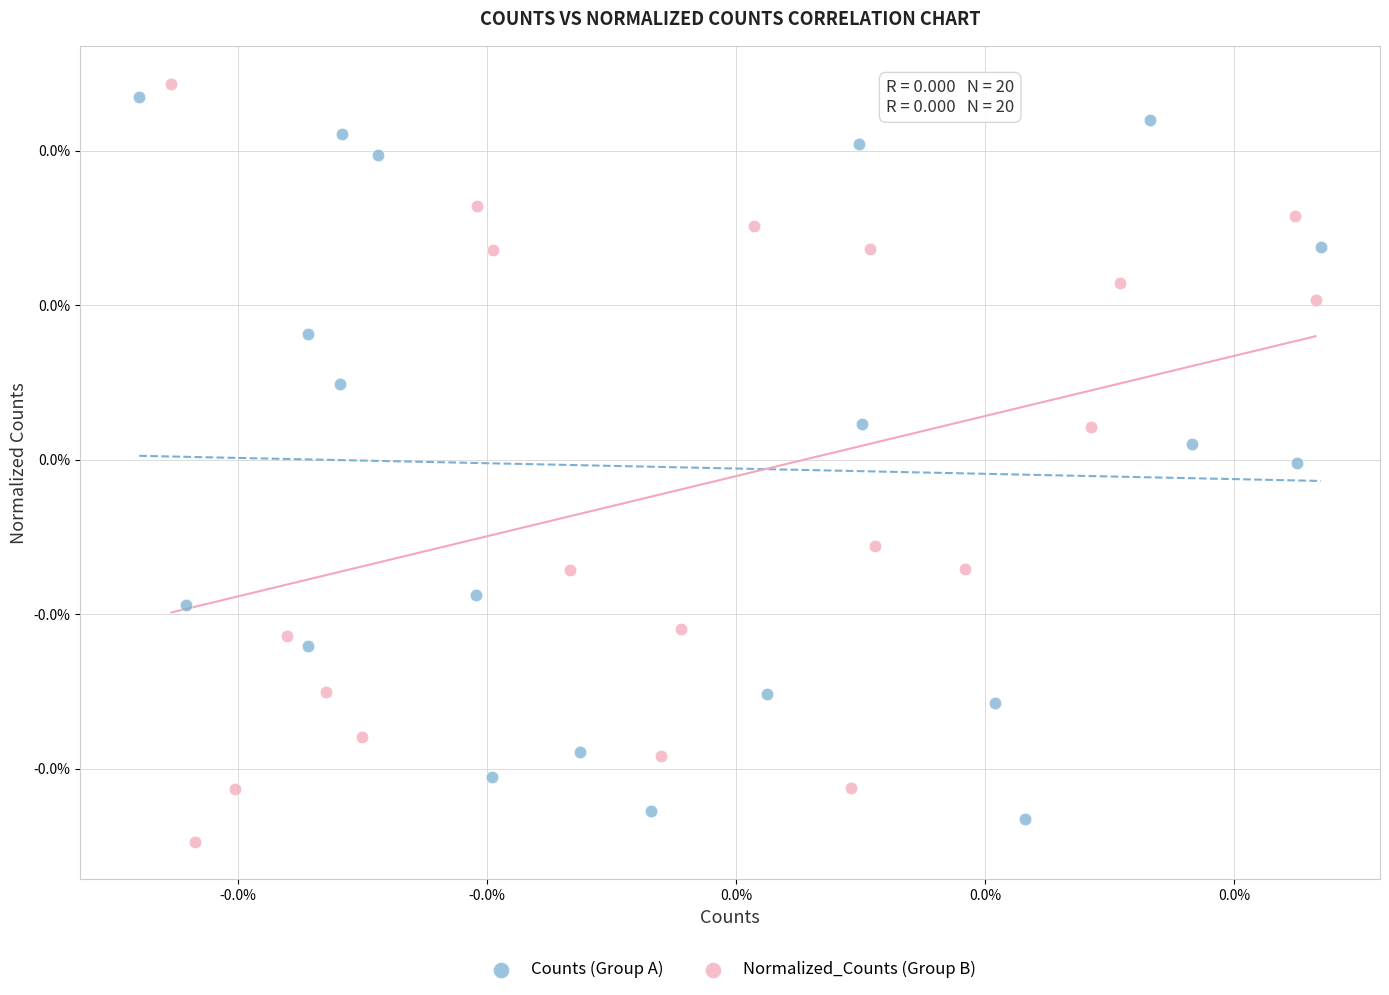

Which series contains the lowest Y value?

Normalized_Counts (Group B)